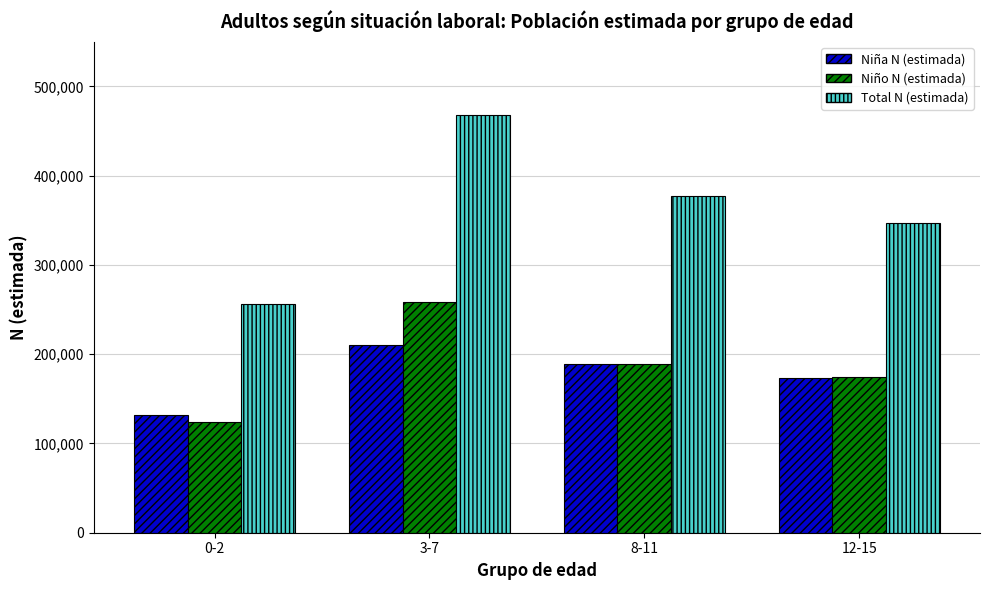

Are the bars horizontal?

No